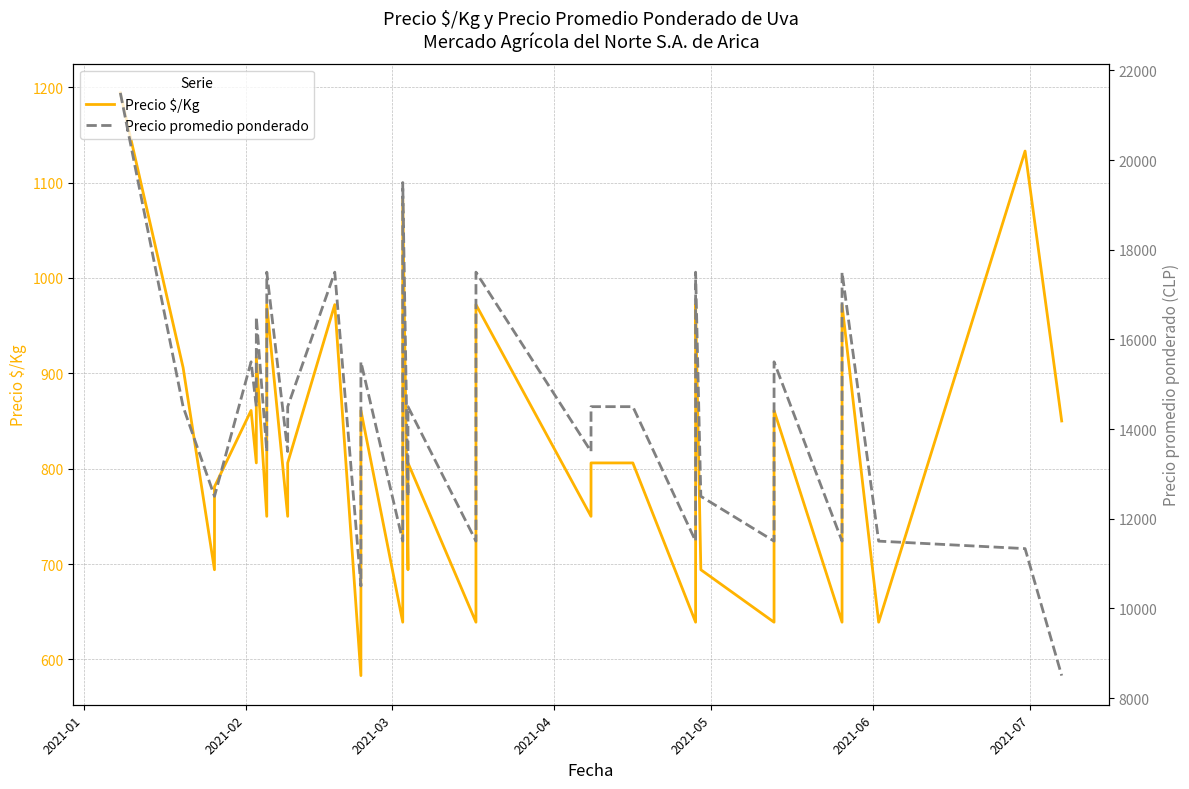

What is the value of the Precio $/Kg point at the 39th from the left?

1133